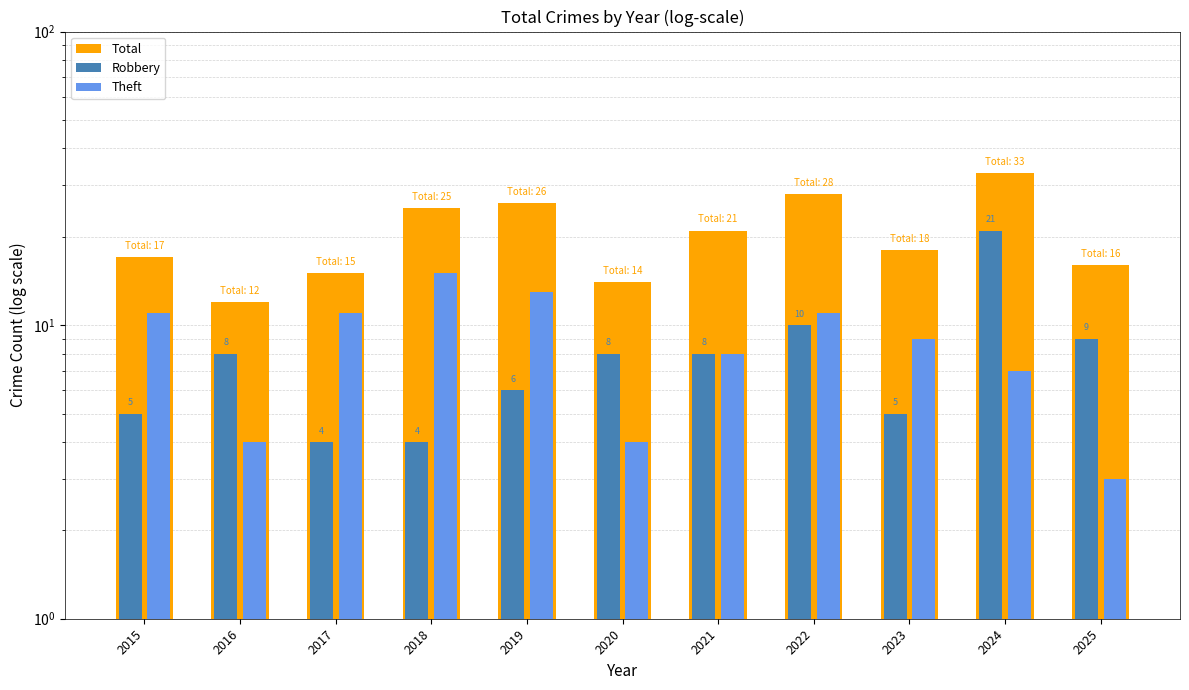

Rank the series by their maximum value, from highest to lowest.

Total, Robbery, Theft